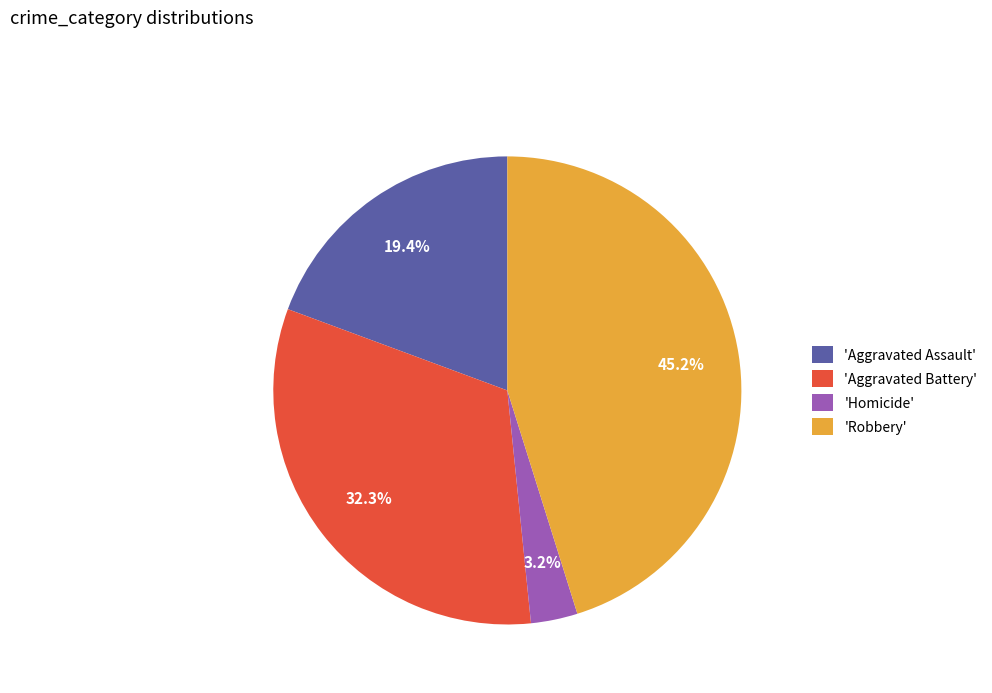

Do 'Aggravated Assault' and 'Robbery' together represent more than half of the pie?

Yes